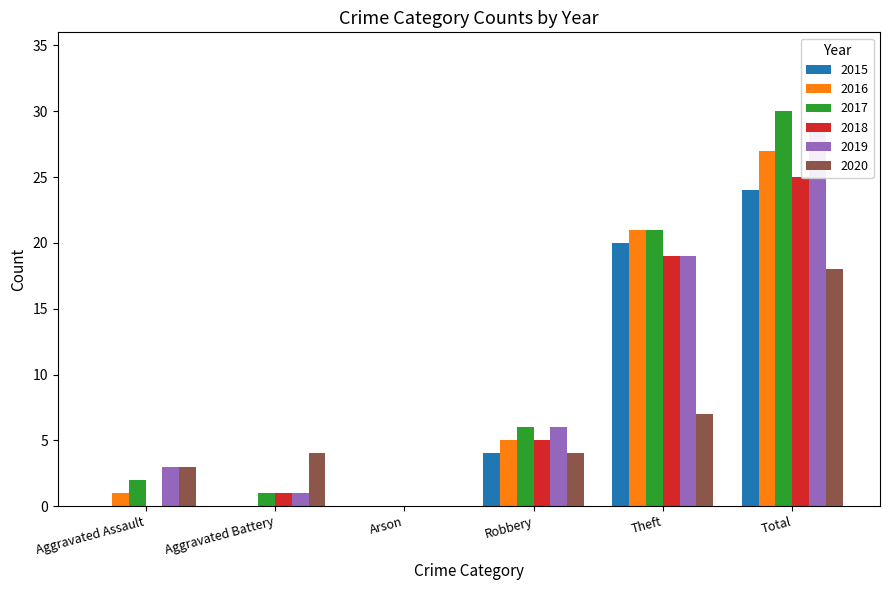

Is it true that 2015 equals 24 at Total?

True